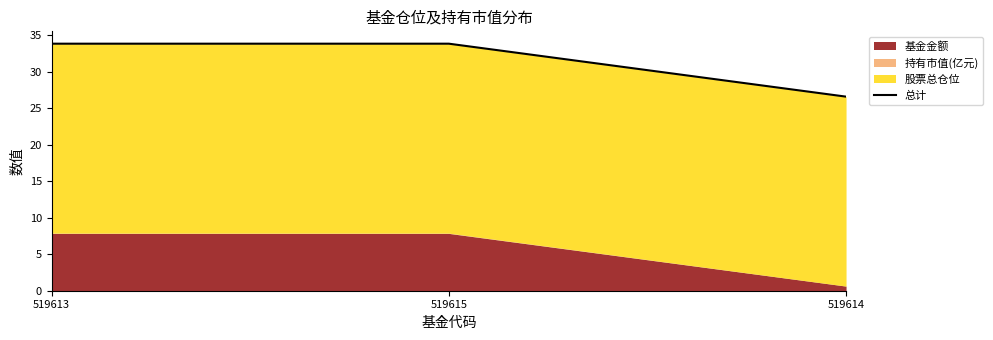

What is the difference between the values at 519614 and 519613?

7.3